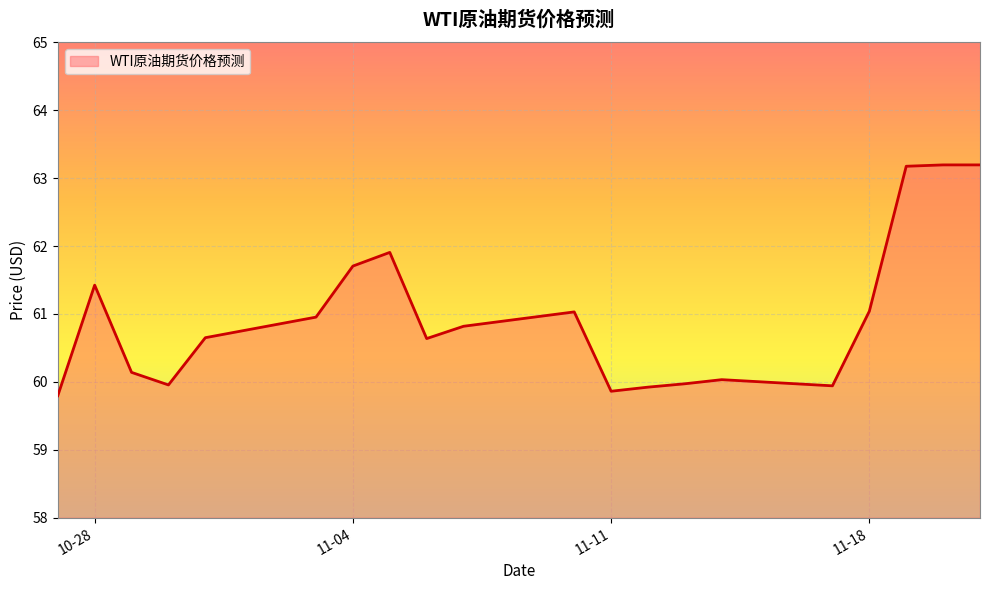

What is the difference between the second highest and second lowest values?

3.3